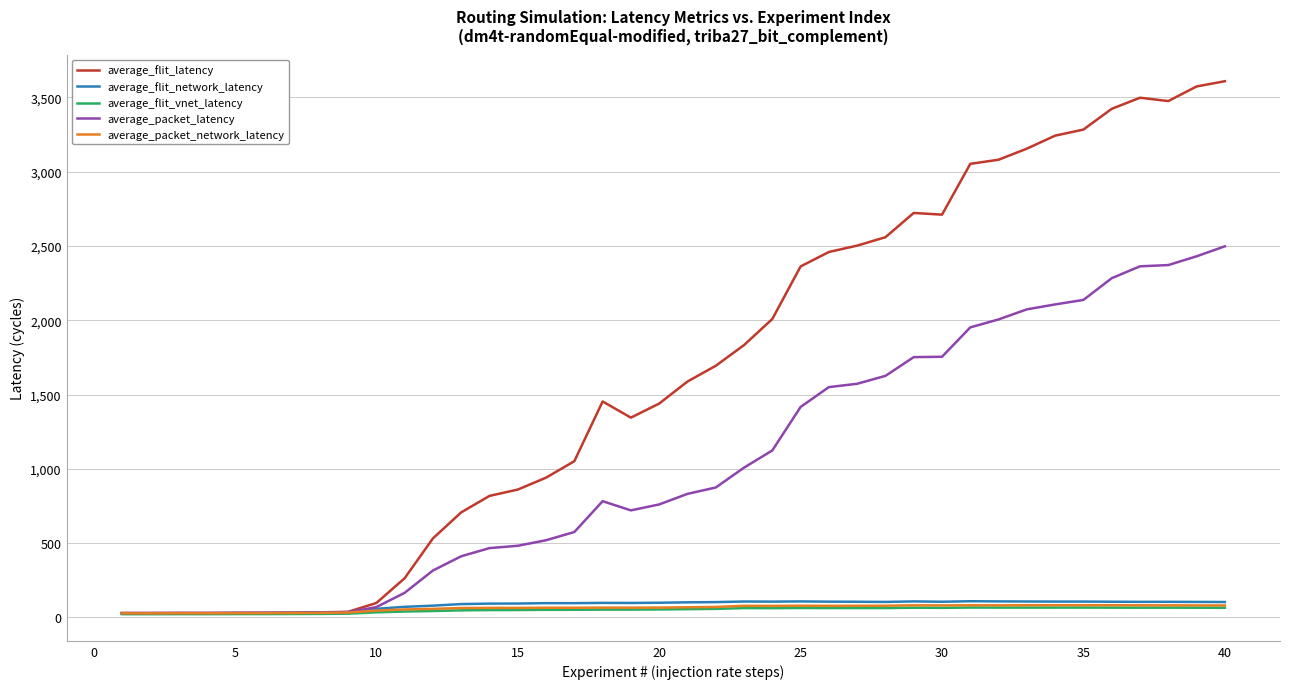

What is the maximum value for average_packet_network_latency?

81.9